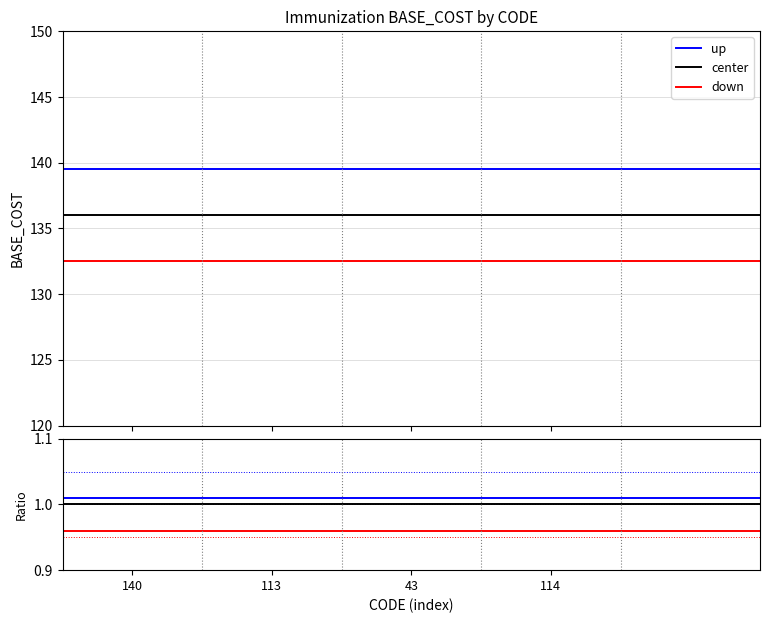

Which series has the widest spread of values?

up